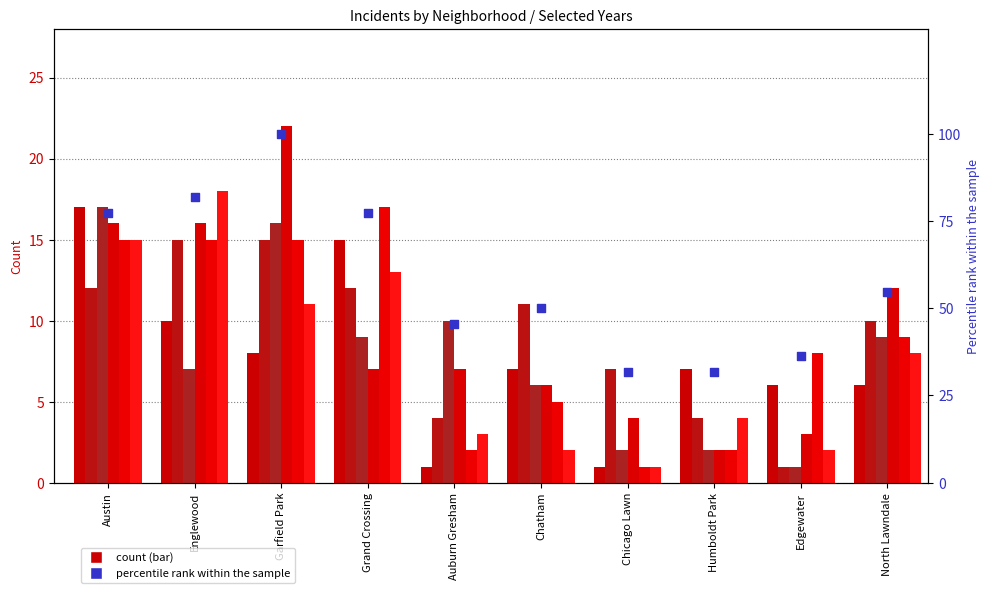

Which has a higher value, North Lawndale or Grand Crossing?

Grand Crossing